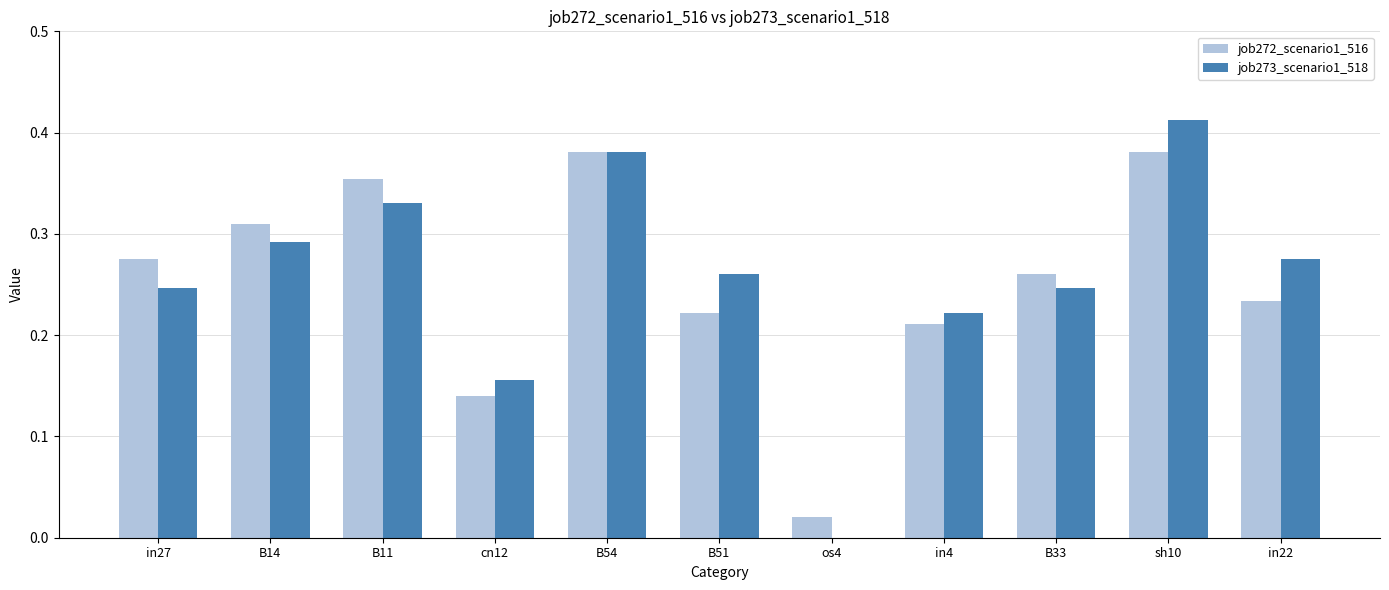

At which category does the chart reach its peak across all series?

sh10